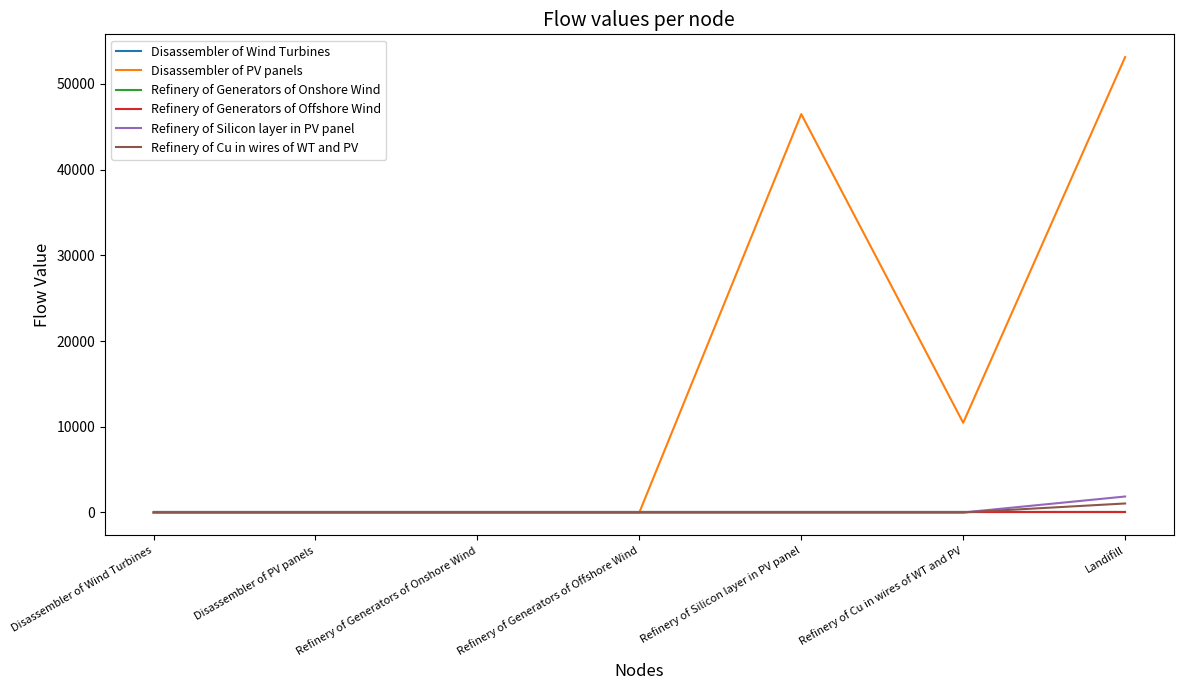

How many lines are shown in the chart?

6